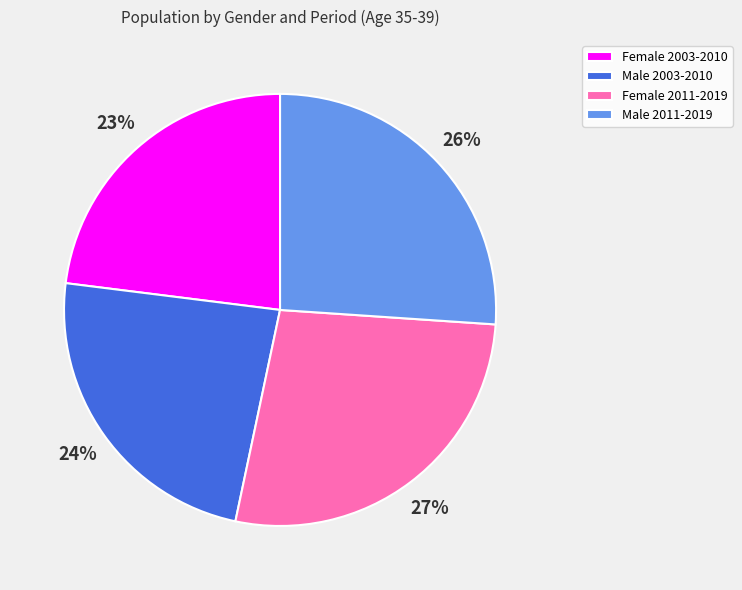

How many segments does this pie chart have?

4